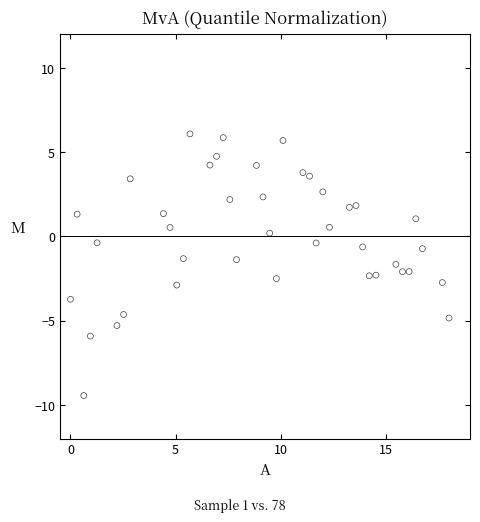

What is the range of X values (max minus min)?

18.0